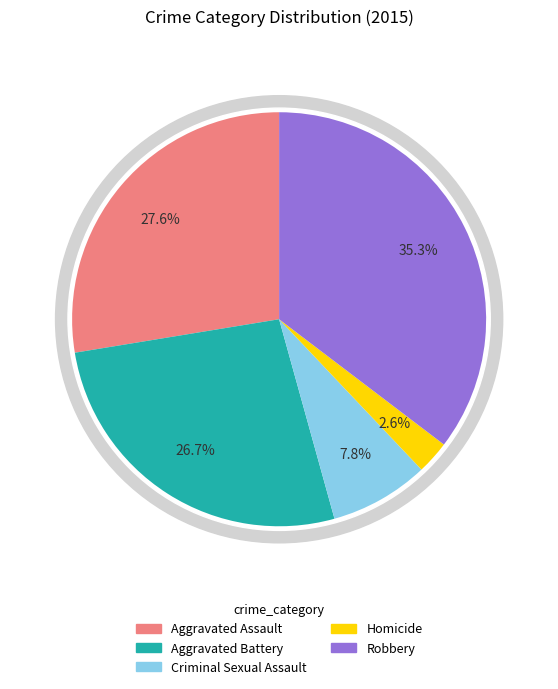

To the nearest percent, what is the average slice percentage?

20%